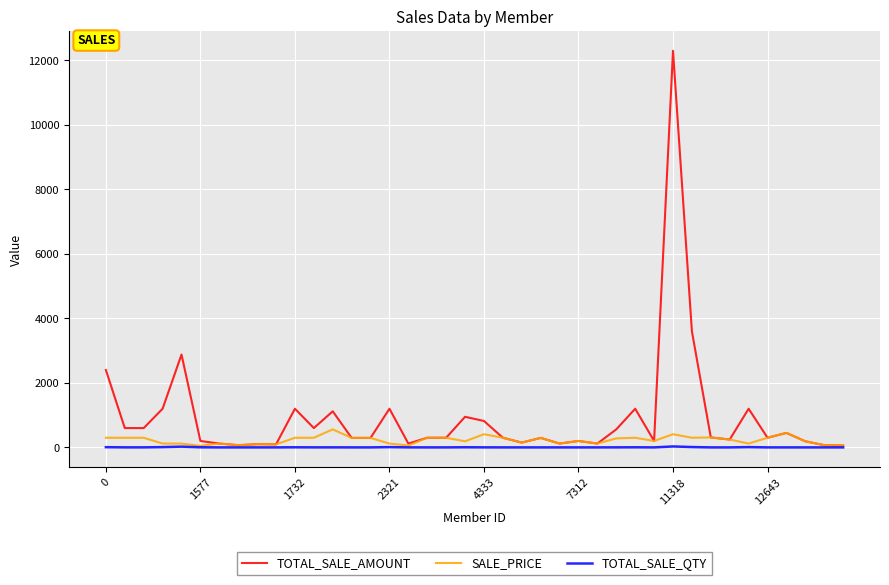

Which series has the largest total across all categories?

TOTAL_SALE_AMOUNT